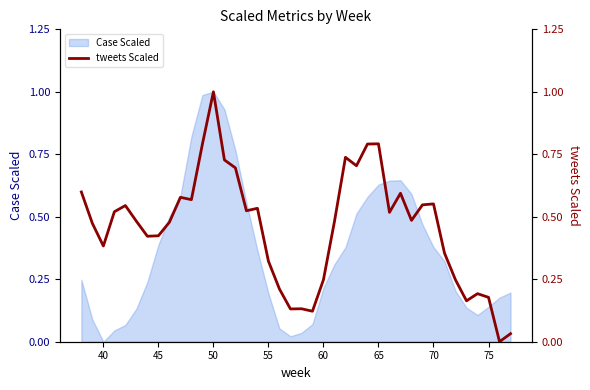

The value of Case Scaled at 55 is 0.2. True or false?

True